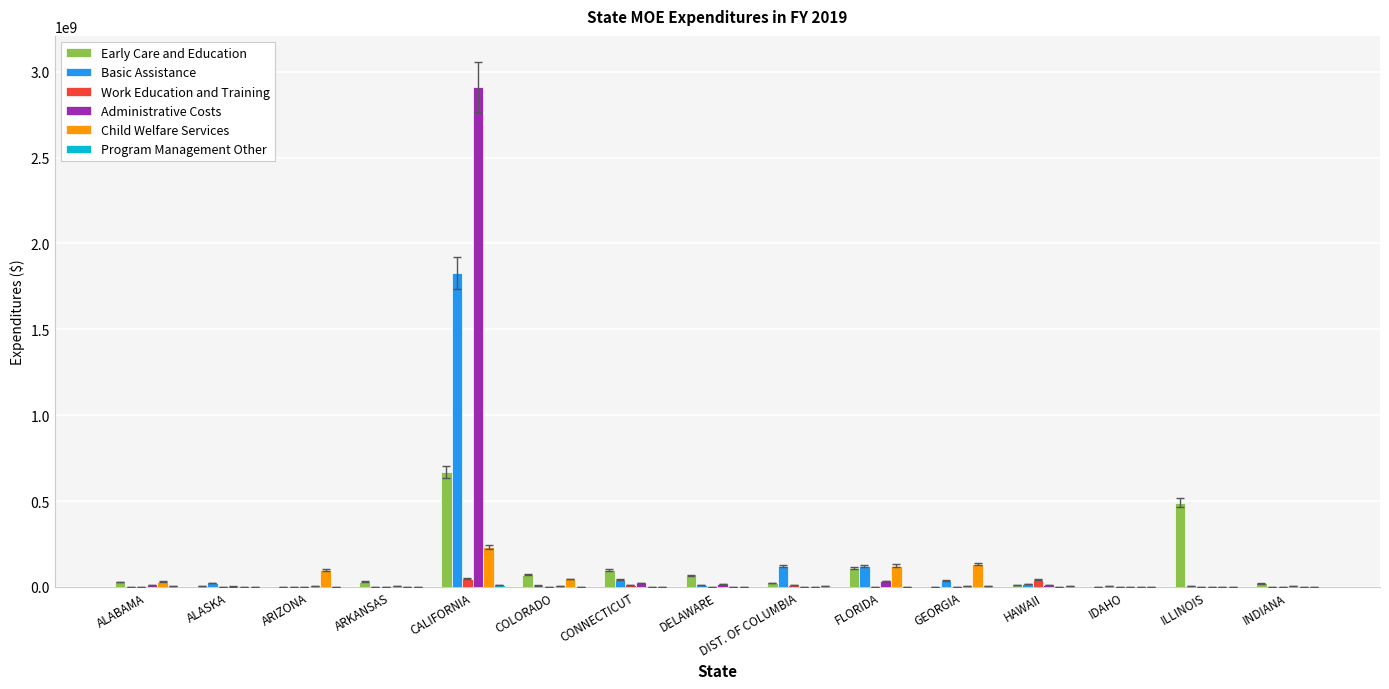

What is the sum of all Basic Assistance values?

2220052049